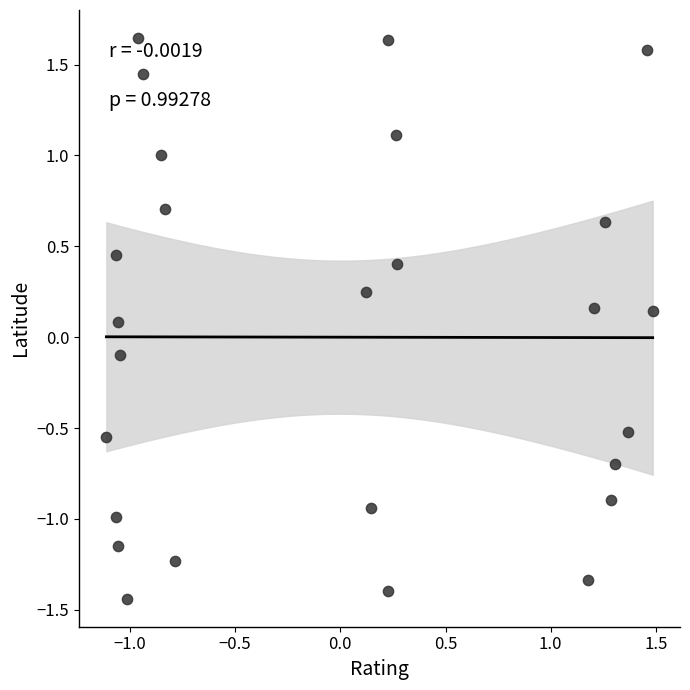

What is the range of X values (max minus min)?

2.6